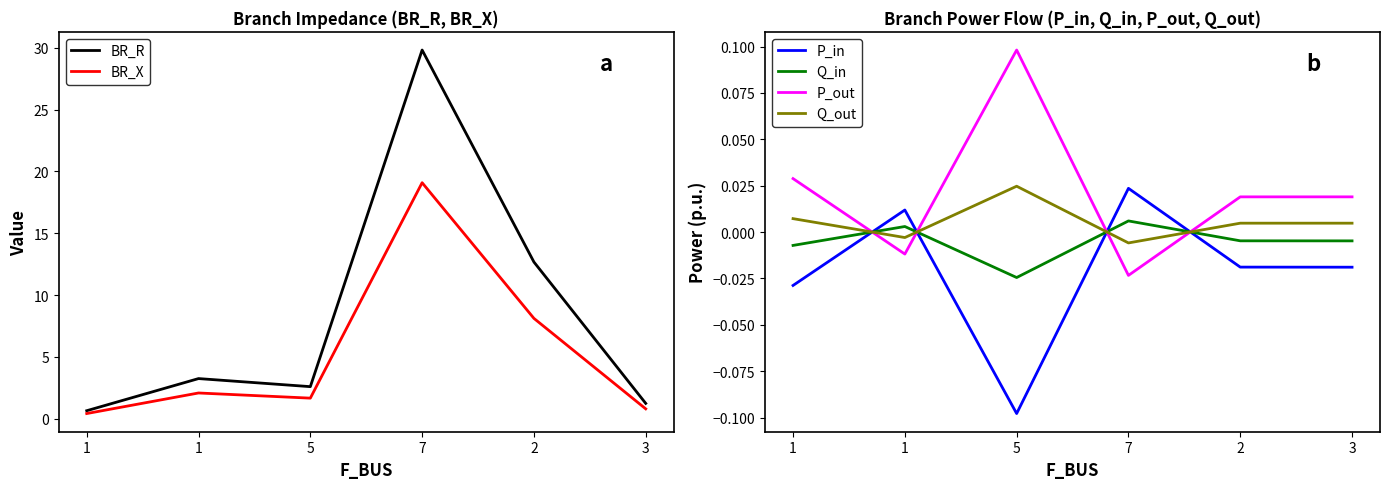

Does the chart display data point markers on the line(s)?

No